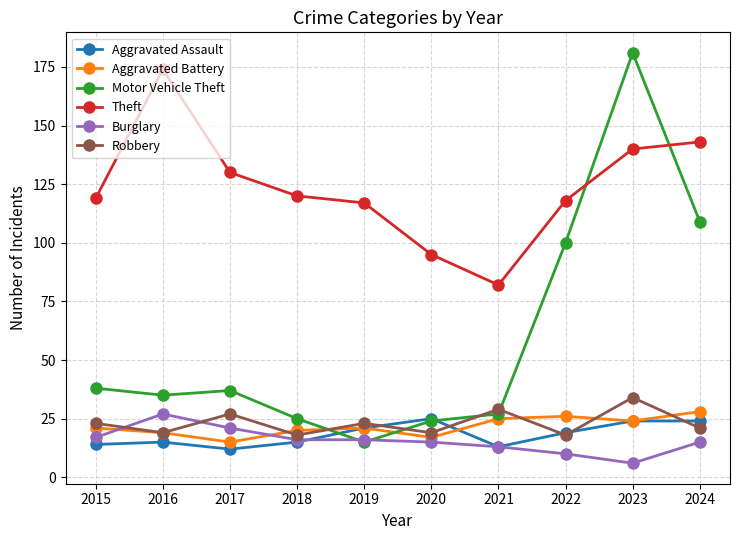

Which series has the widest spread of values?

Motor Vehicle Theft